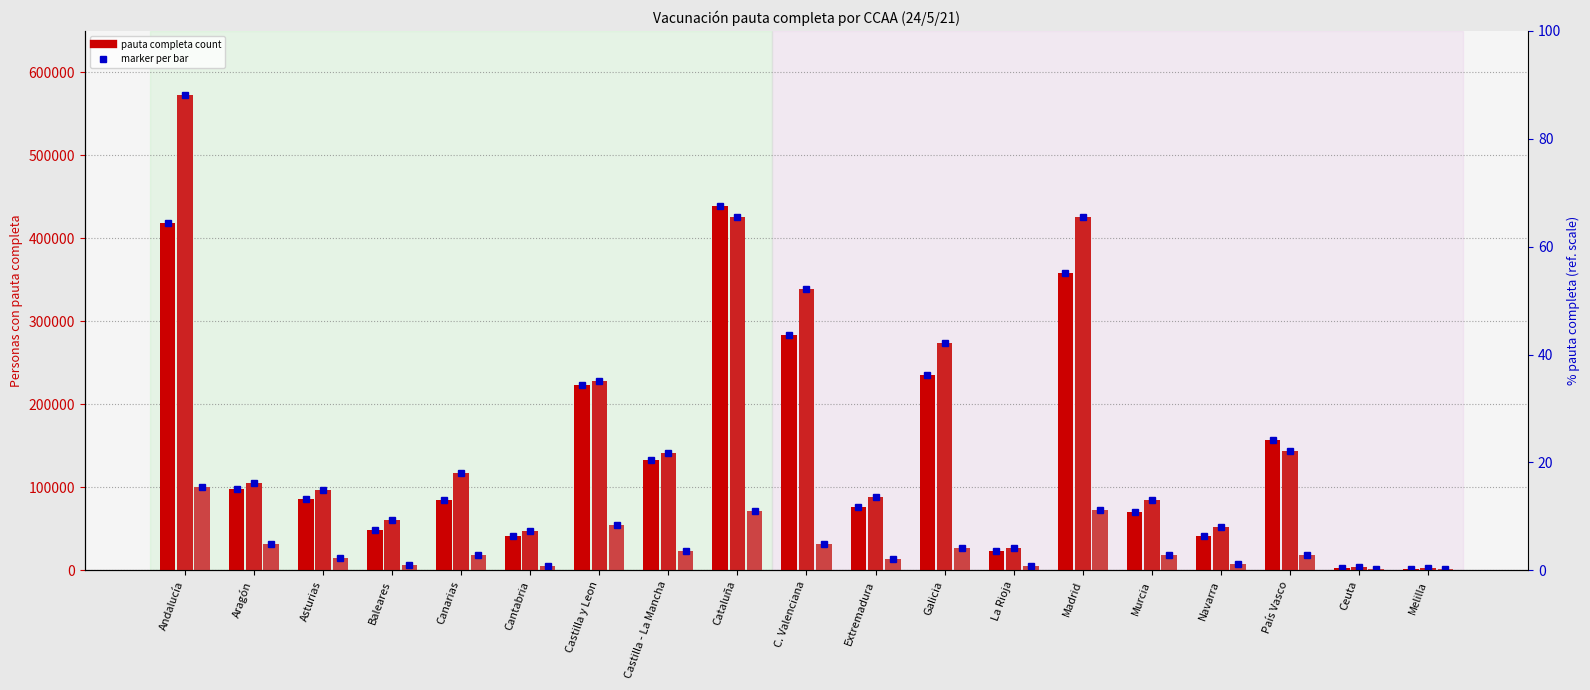

List the series in order of their peak value, lowest first.

60-69 años (pauta completa), >=80 años (pauta completa), 70-79 años (pauta completa)